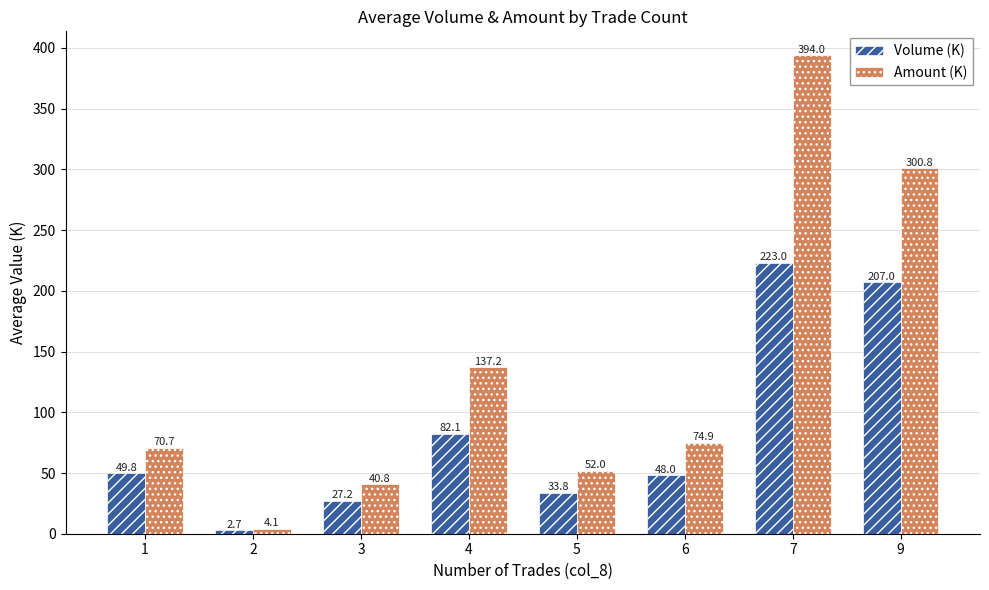

The Volume (K) series shows 98.1 at 7. True or false?

False